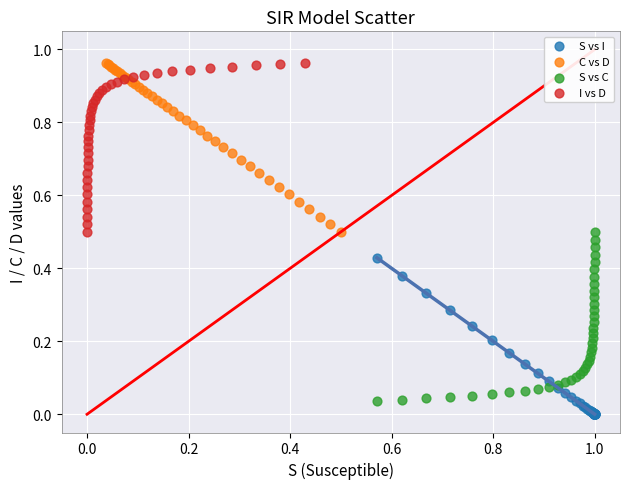

What are all the series names shown in the legend?

S vs I, C vs D, S vs C, I vs D